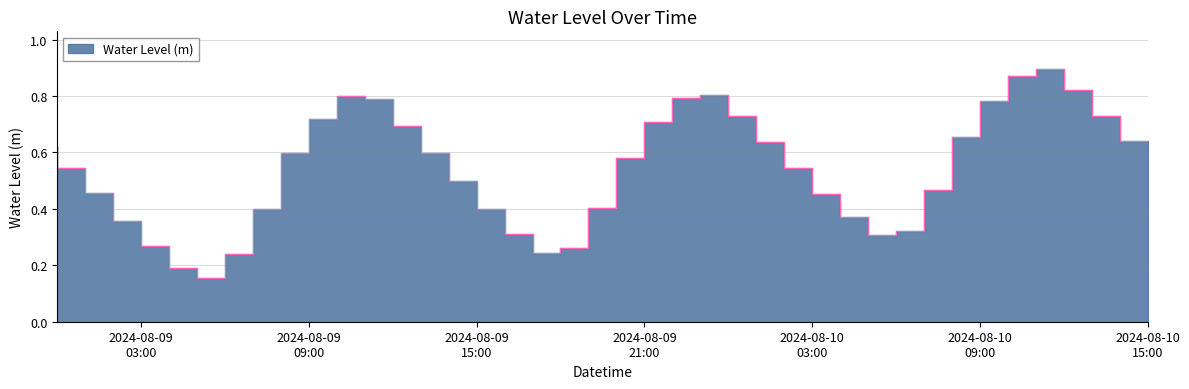

What is the sum of the values at 2024-08-10 02:00:00 and 2024-08-09 02:00:00?

1.1